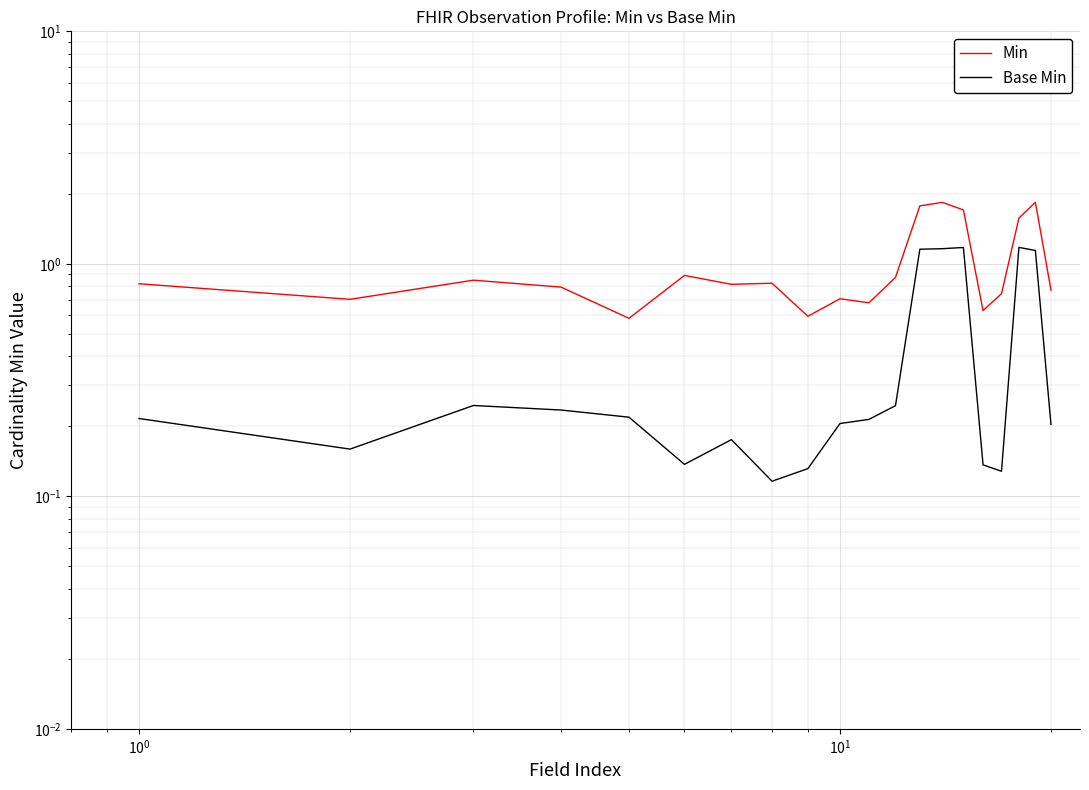

True or false: Min and Base Min intersect in this chart.

False